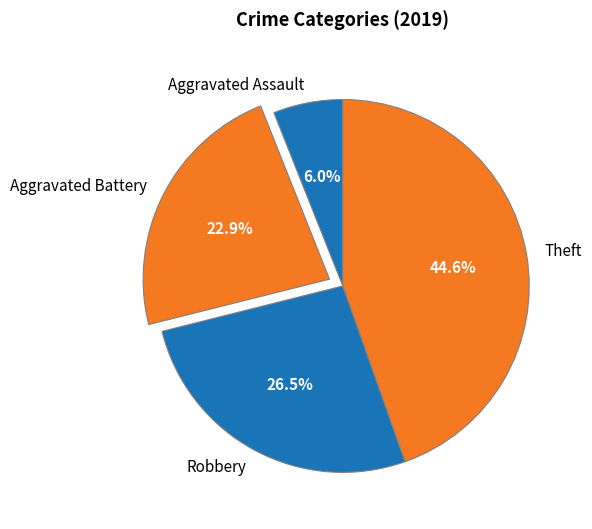

Does any single category account for the majority?

No